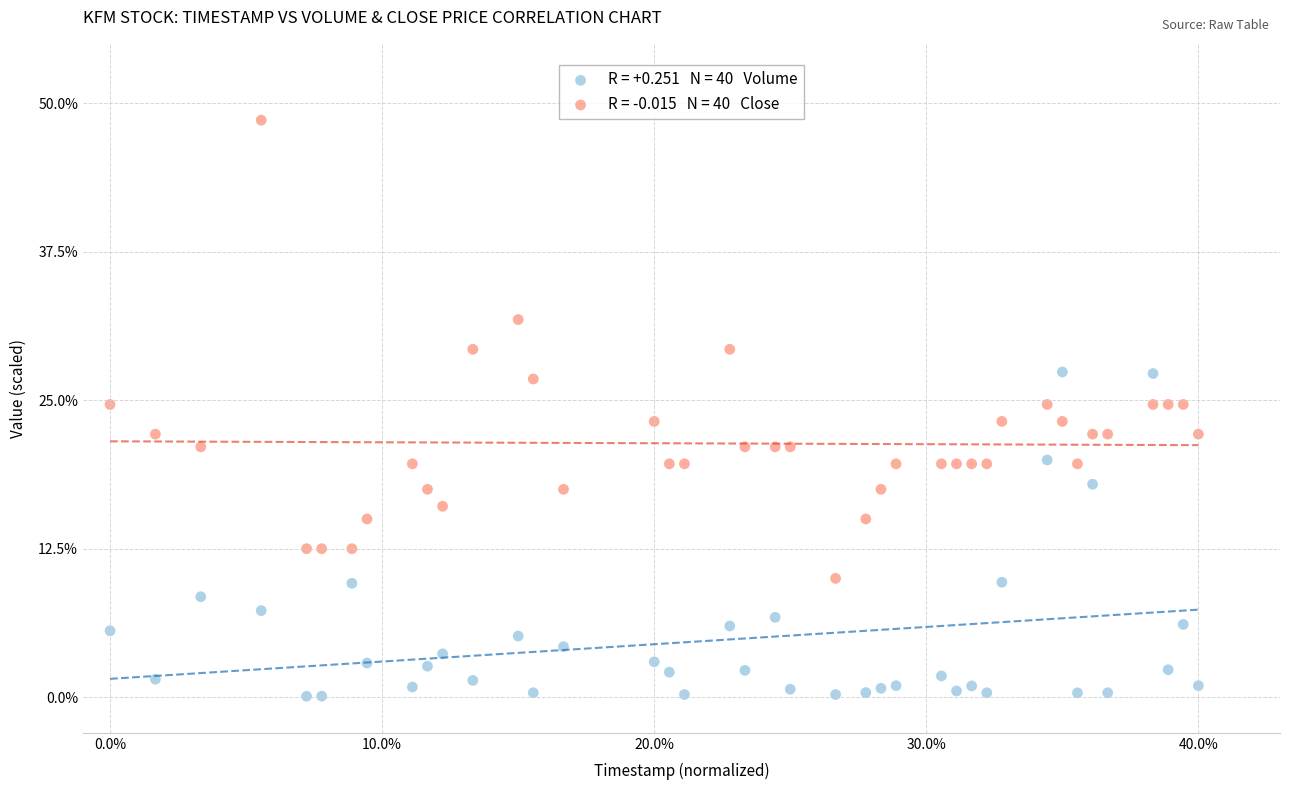

Across all data points, what is the range of Y values (max minus min)?

48.5